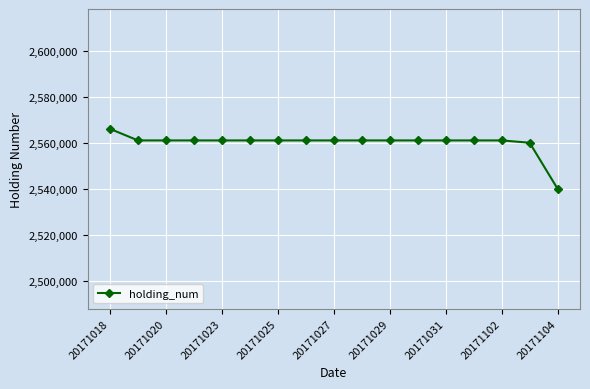

What is the smallest value displayed?

2540000